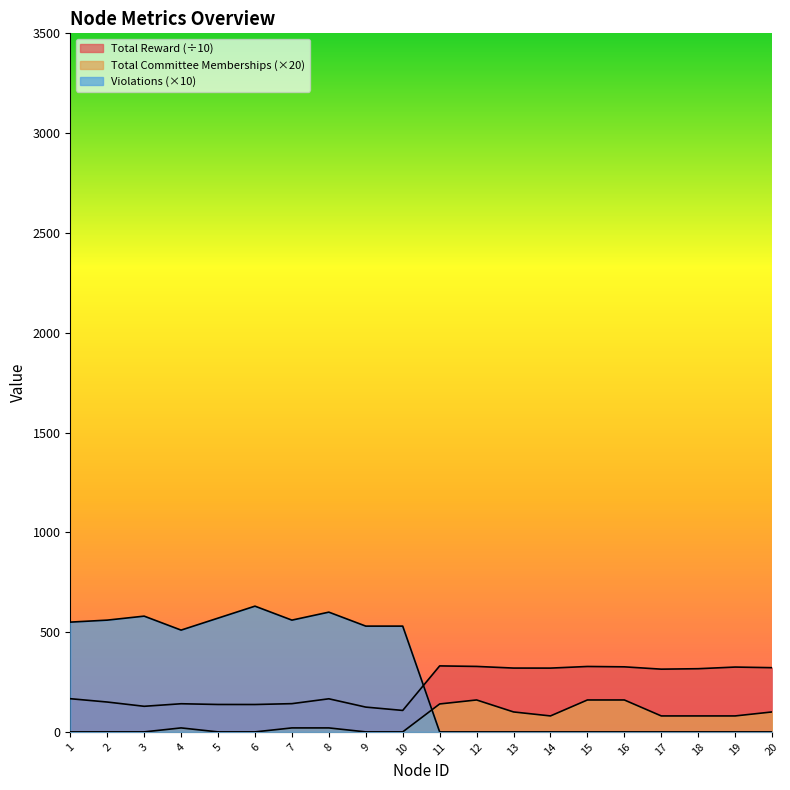

After their last crossing, which series has the higher values: Violations or Total Committee Memberships?

Total Committee Memberships